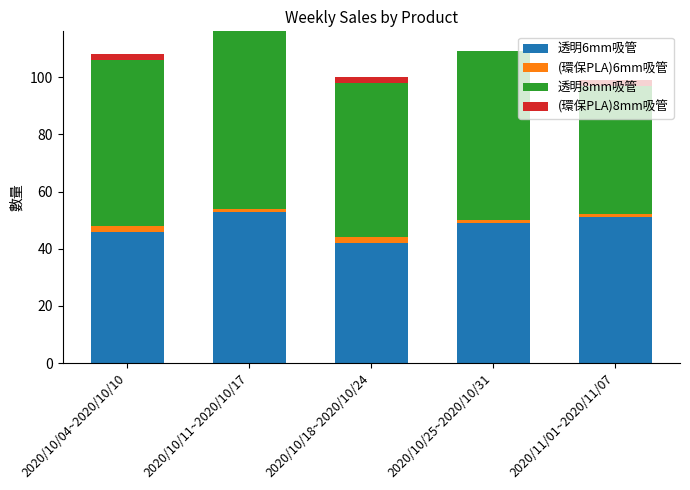

The value of 透明6mm吸管 at 2020/10/04~2020/10/10 is 72. True or false?

False